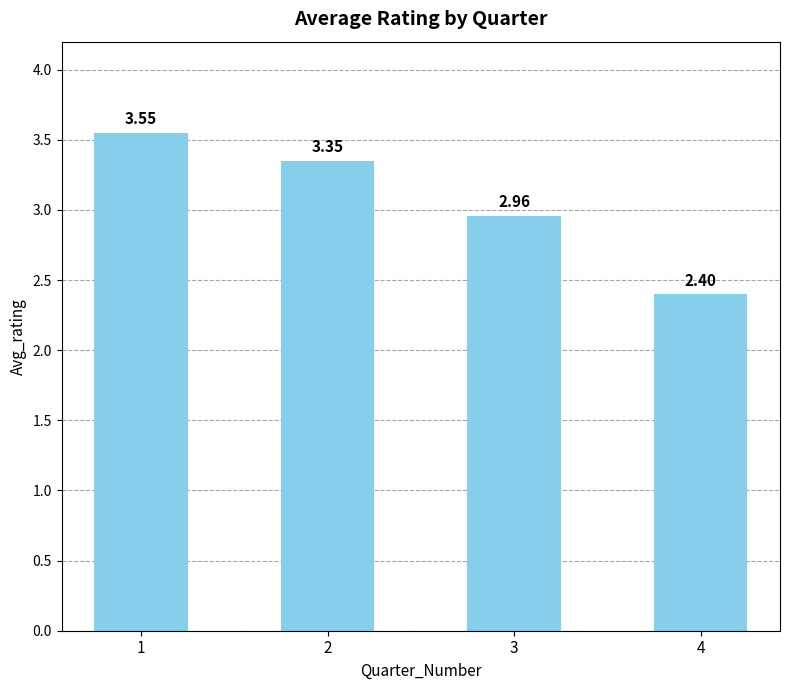

Where is the data nearest to the value 2?

4